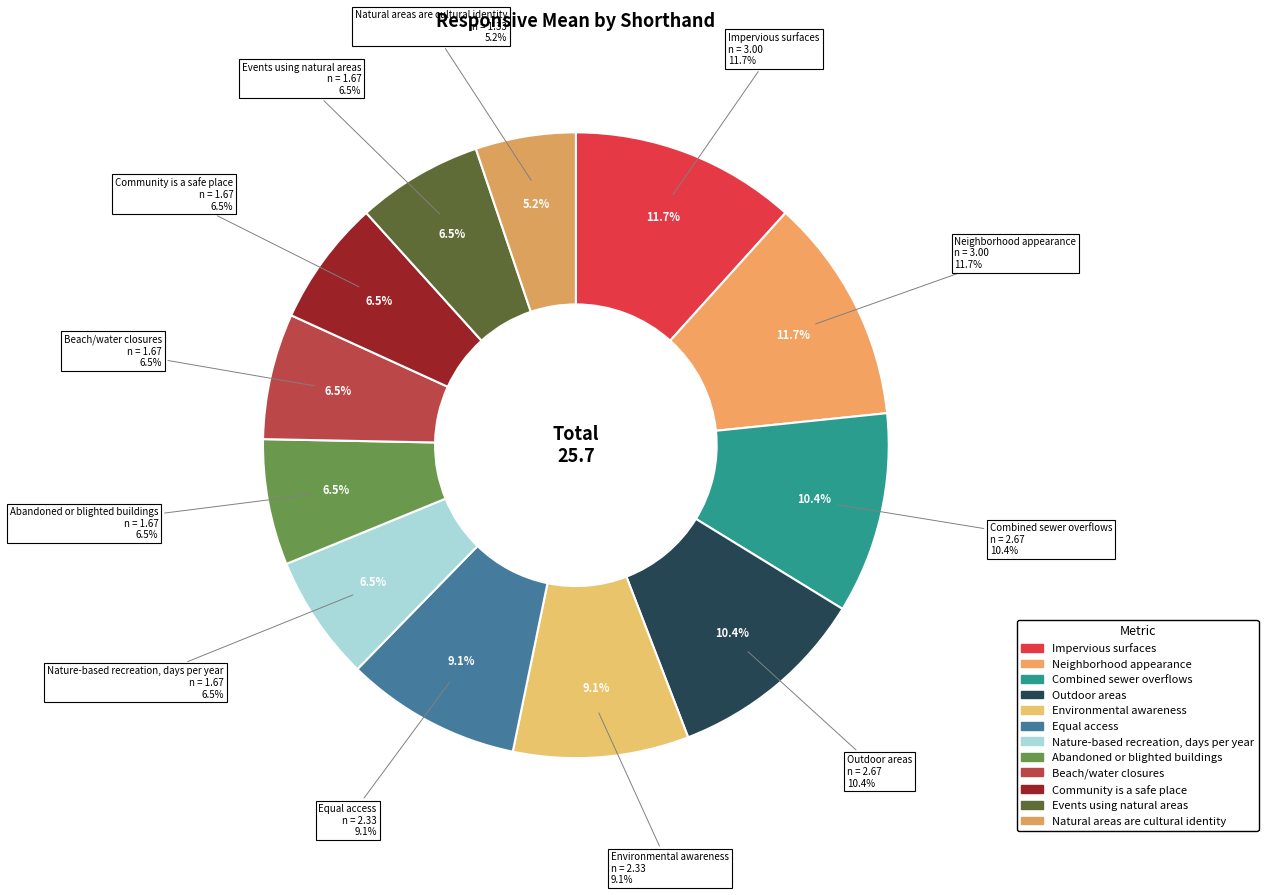

What portion of the pie excludes Impervious surfaces?

88.3%